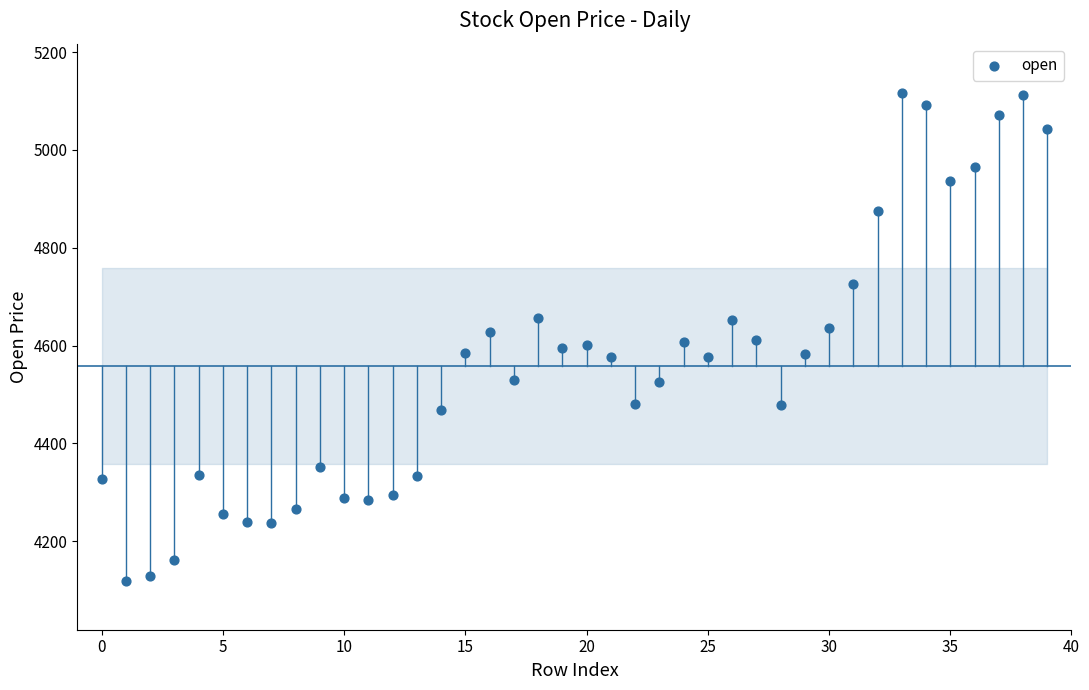

What is the range of Y values (max minus min)?

998.6